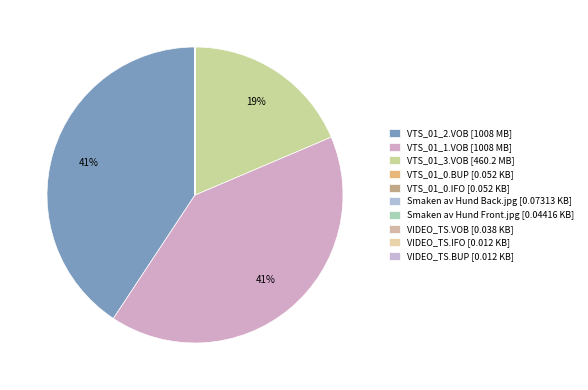

Rank the categories by value from lowest to highest.

VIDEO_TS.IFO, VIDEO_TS.BUP, VIDEO_TS.VOB, Smaken av Hund Front.jpg, VTS_01_0.BUP, VTS_01_0.IFO, Smaken av Hund Back.jpg, VTS_01_3.VOB, VTS_01_2.VOB, VTS_01_1.VOB